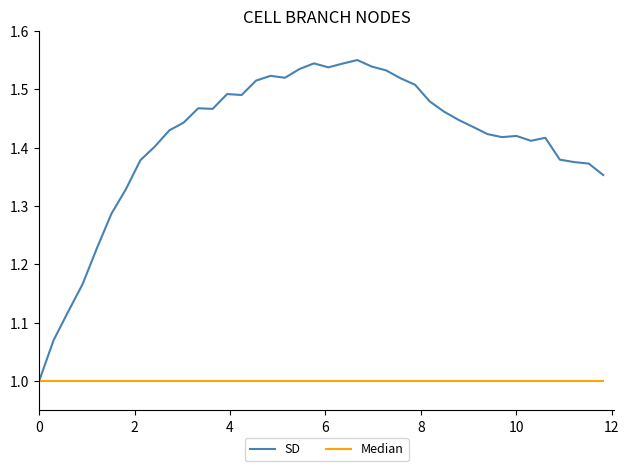

Which series has the widest spread of values?

SD